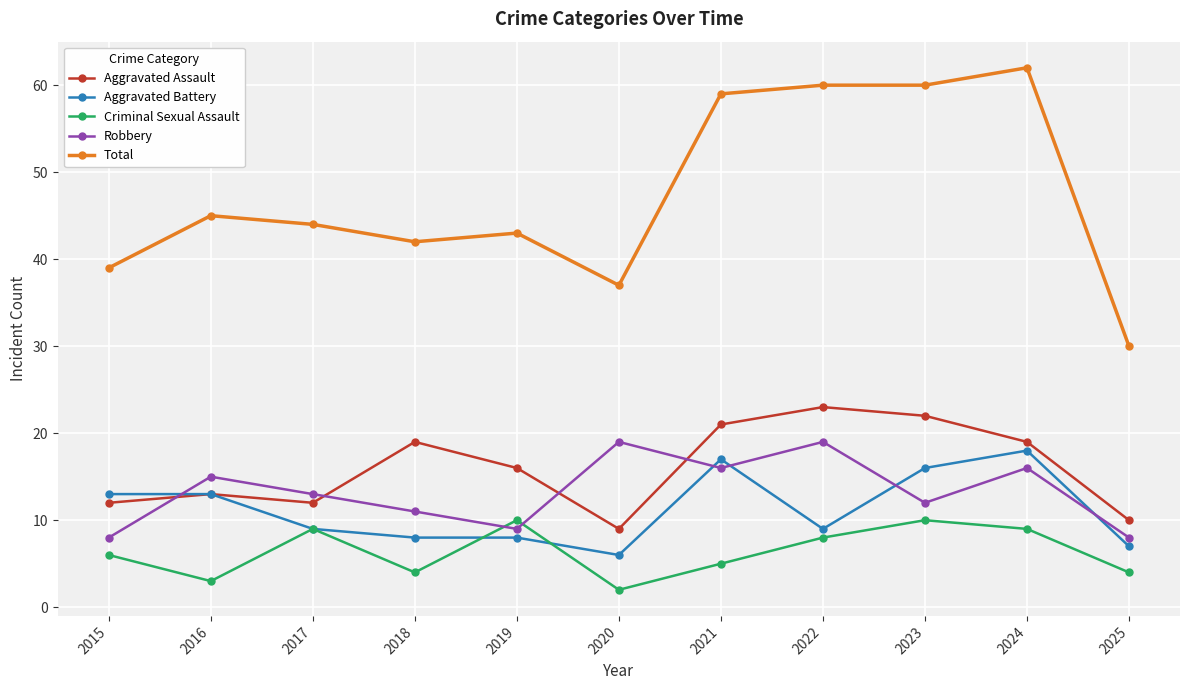

What is the spread (max minus min) of values at 2024?

53